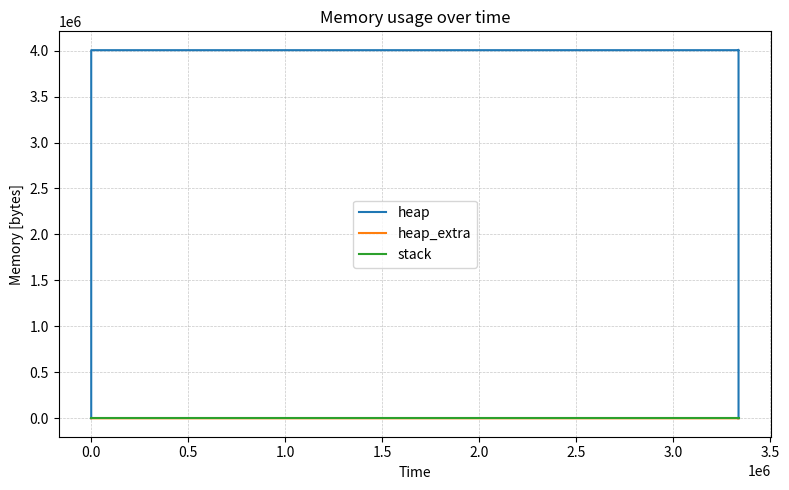

Does the chart have visible grid lines?

Yes